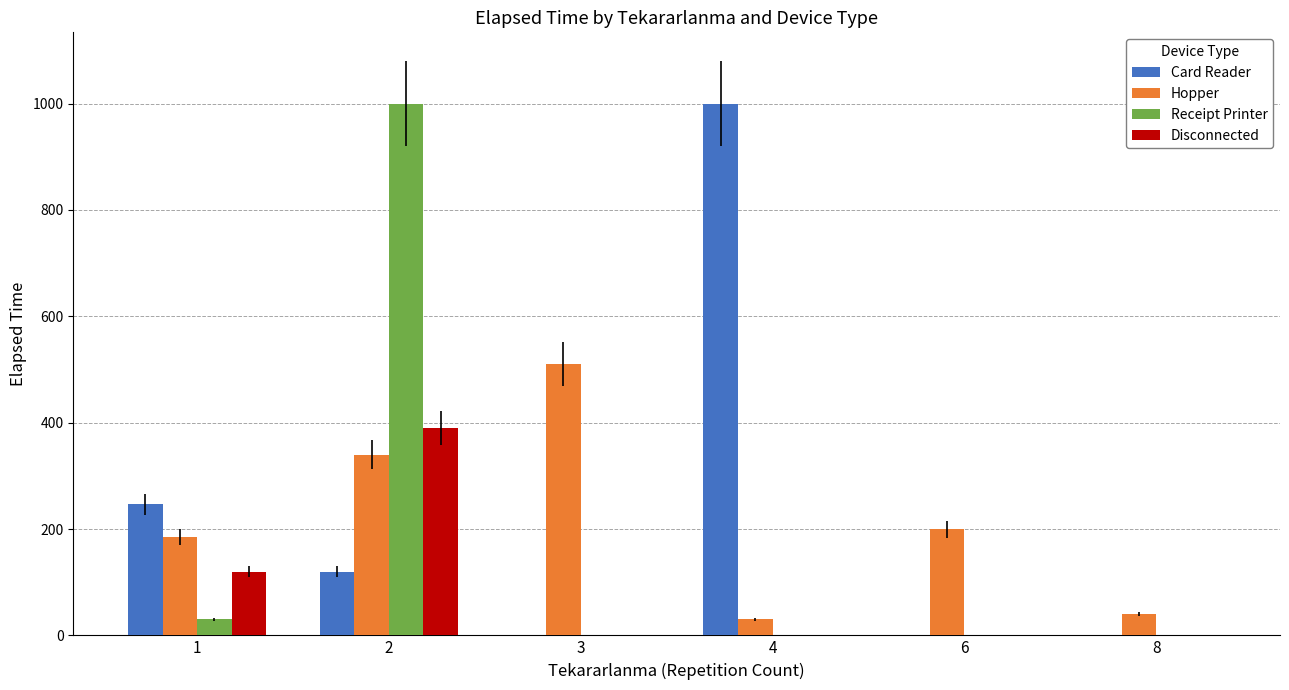

What is the sum of all Receipt Printer values?

1030